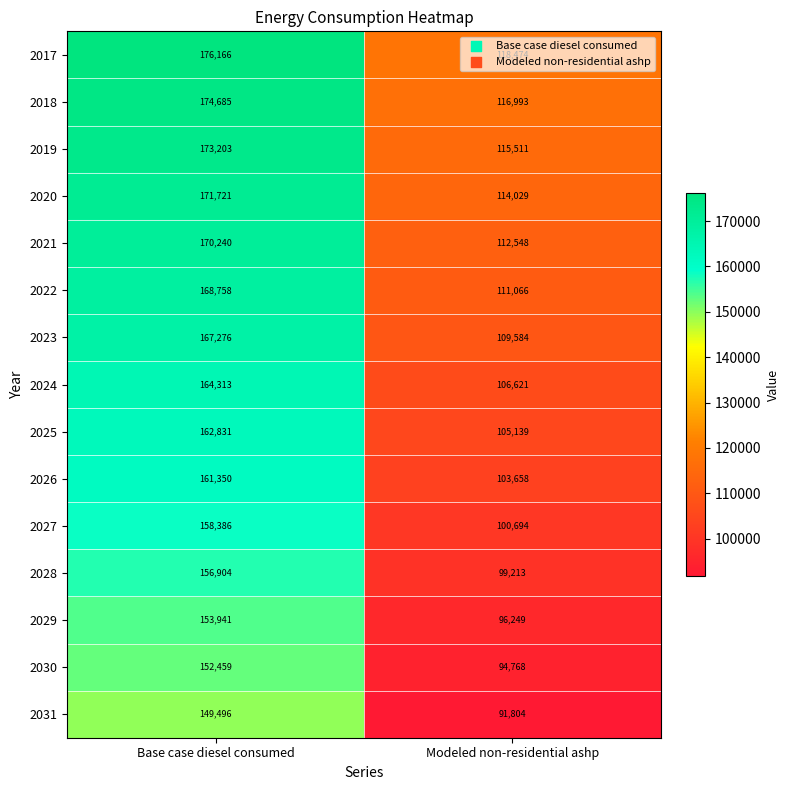

Count the number of categories in the chart.

2